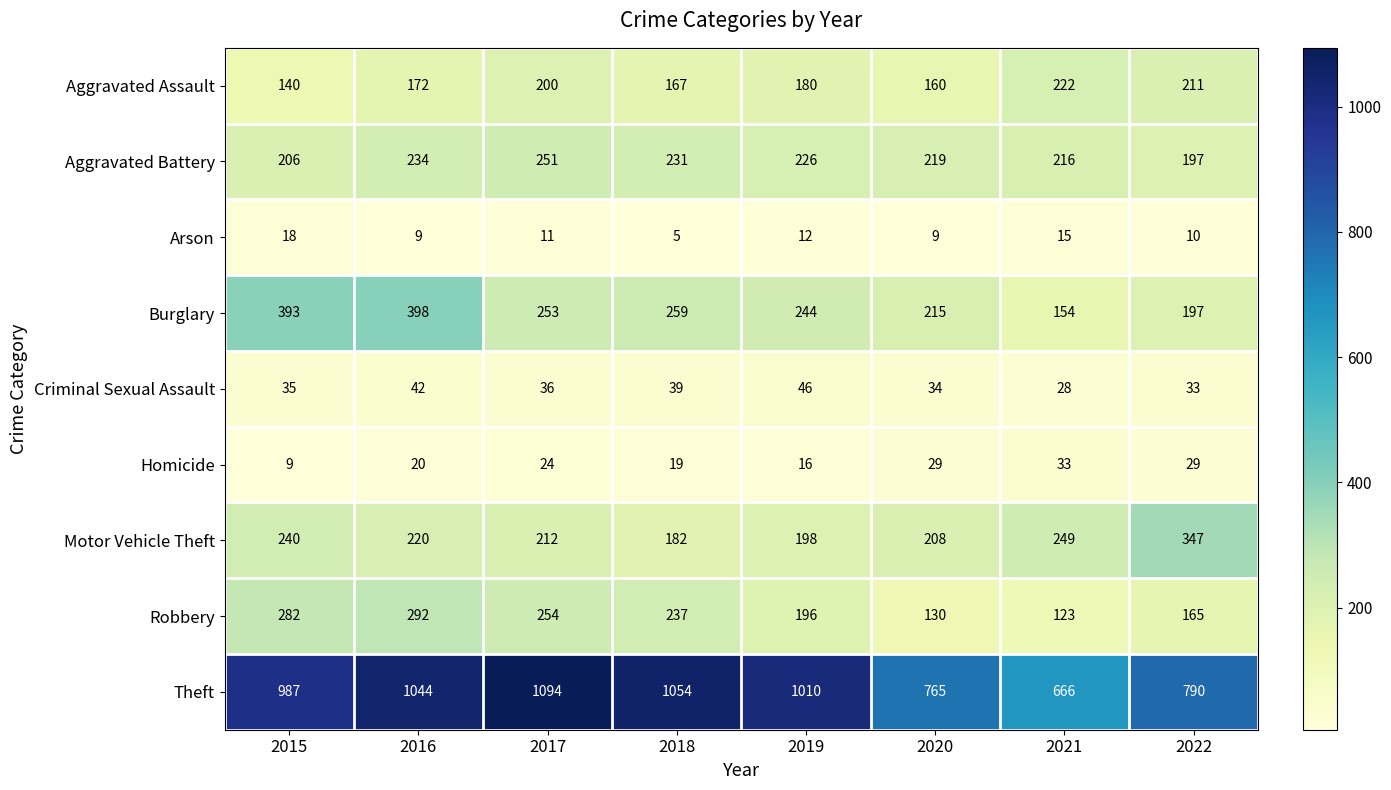

How many distinct data groups are displayed?

9